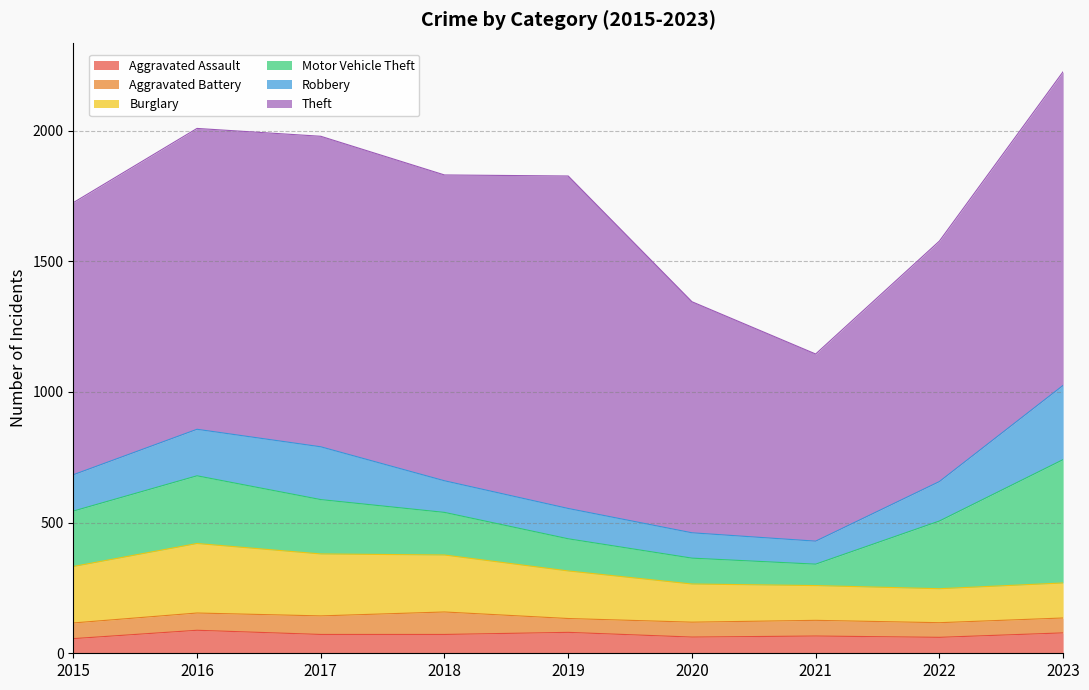

True or false: Aggravated Assault has a value of 122 at 2016.

False